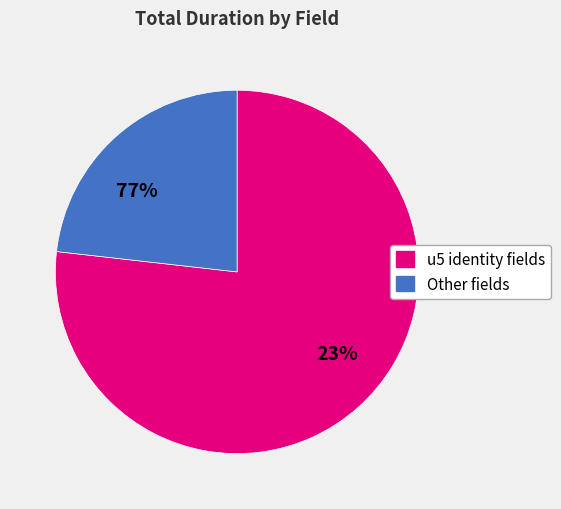

Is it true that intro_note is 7% of the pie?

False